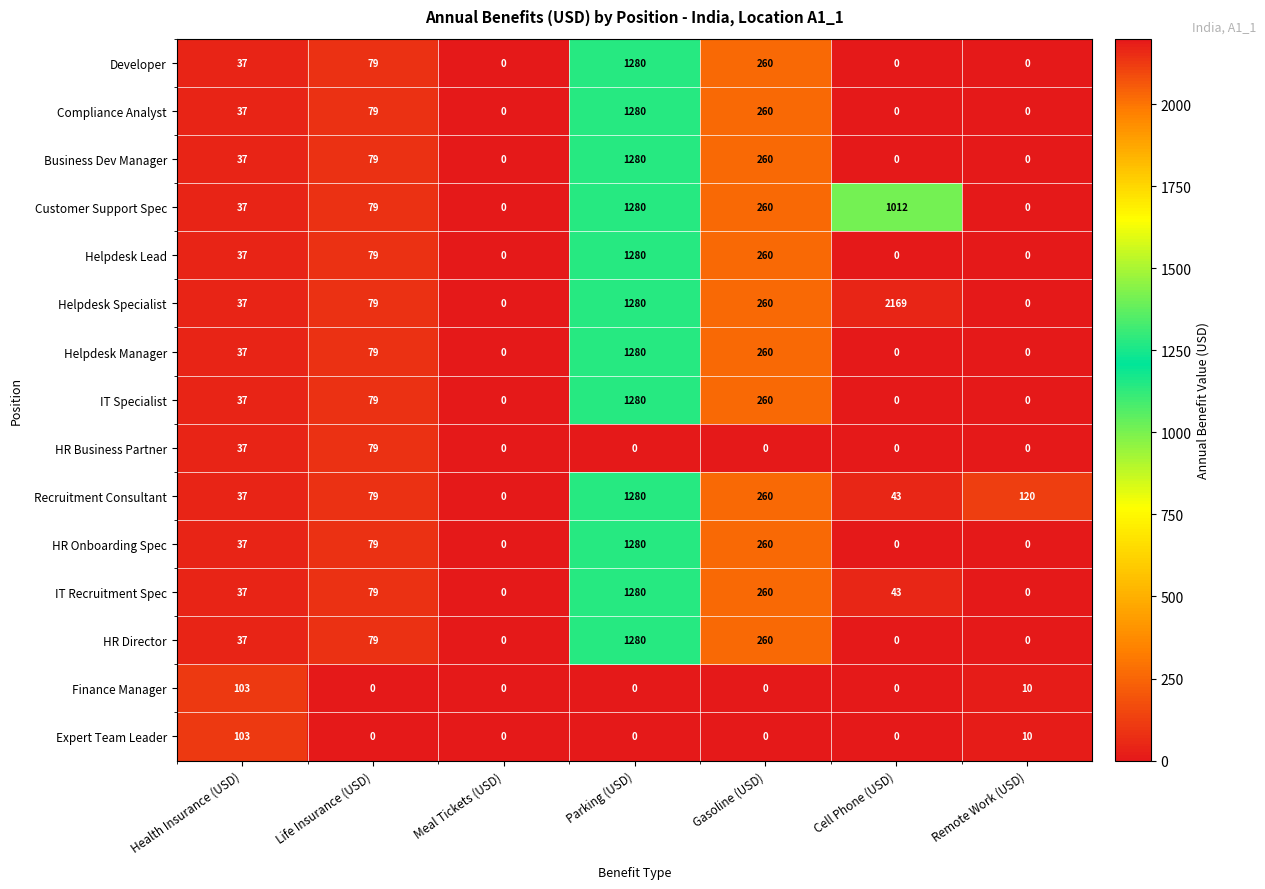

What is the difference between the highest and lowest values at Gasoline (USD)?

260